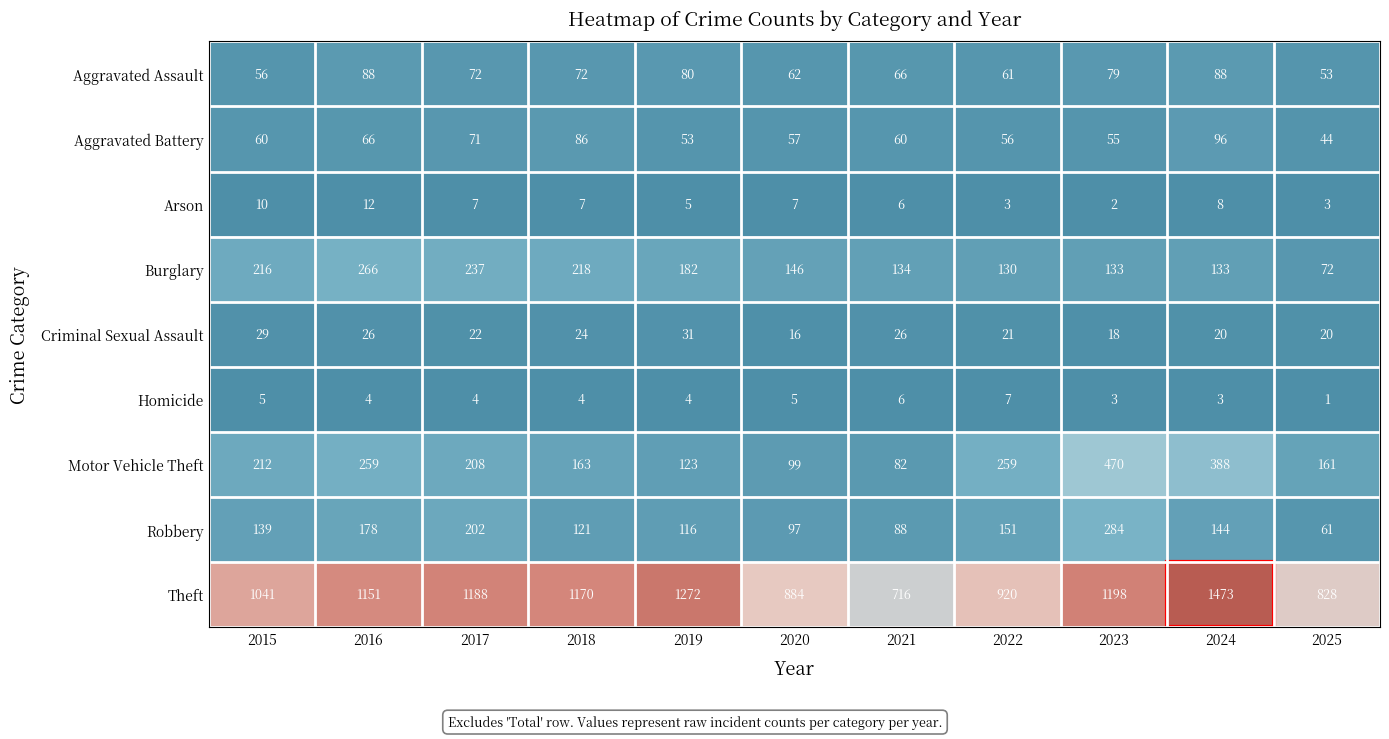

The Motor Vehicle Theft series shows 429 at 2022. True or false?

False